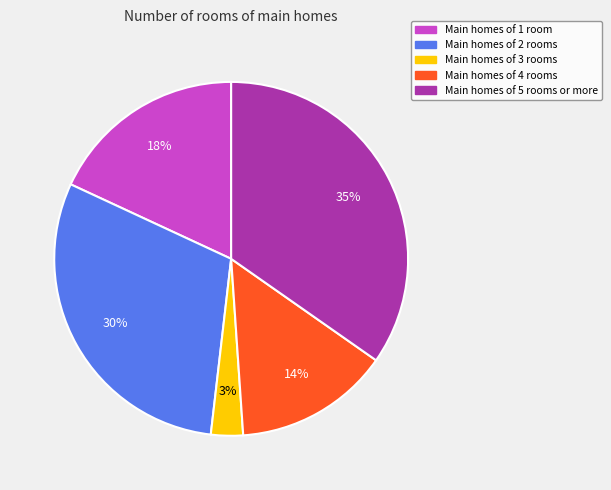

Is there any slice that represents more than half of the pie?

No